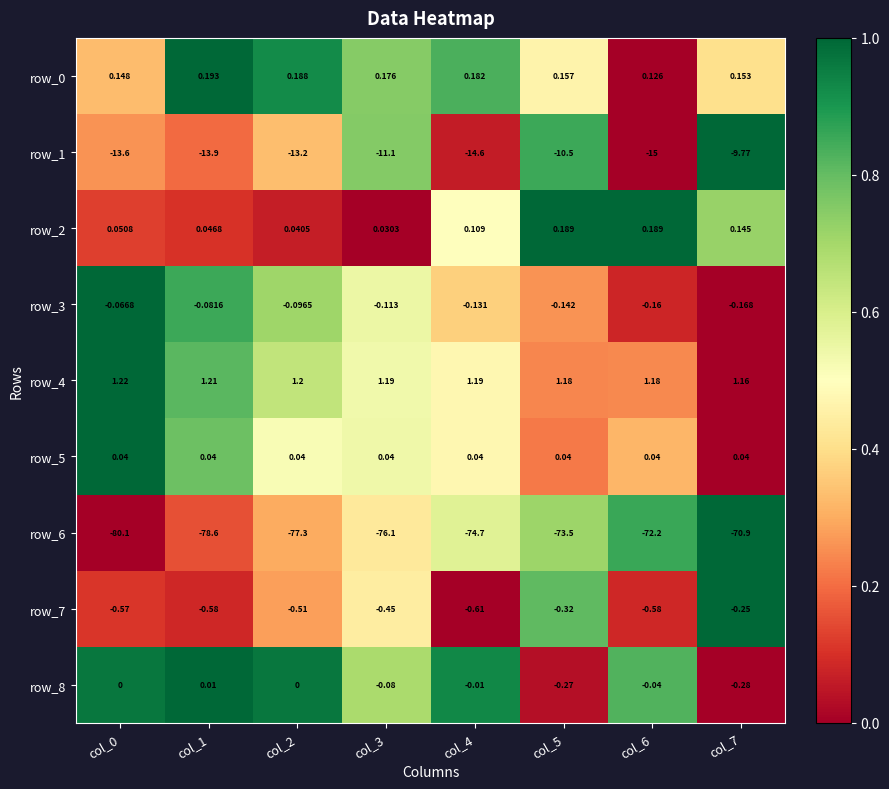

Is the value of row_0 at col_0 greater than the value of row_2 at col_1?

Yes